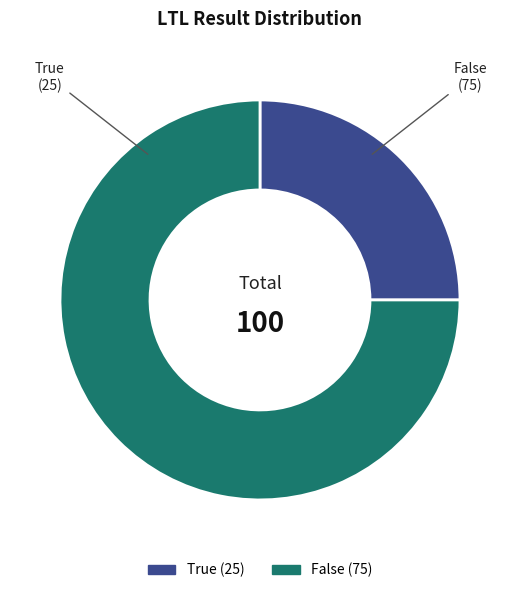

Between False and True, which is larger?

False